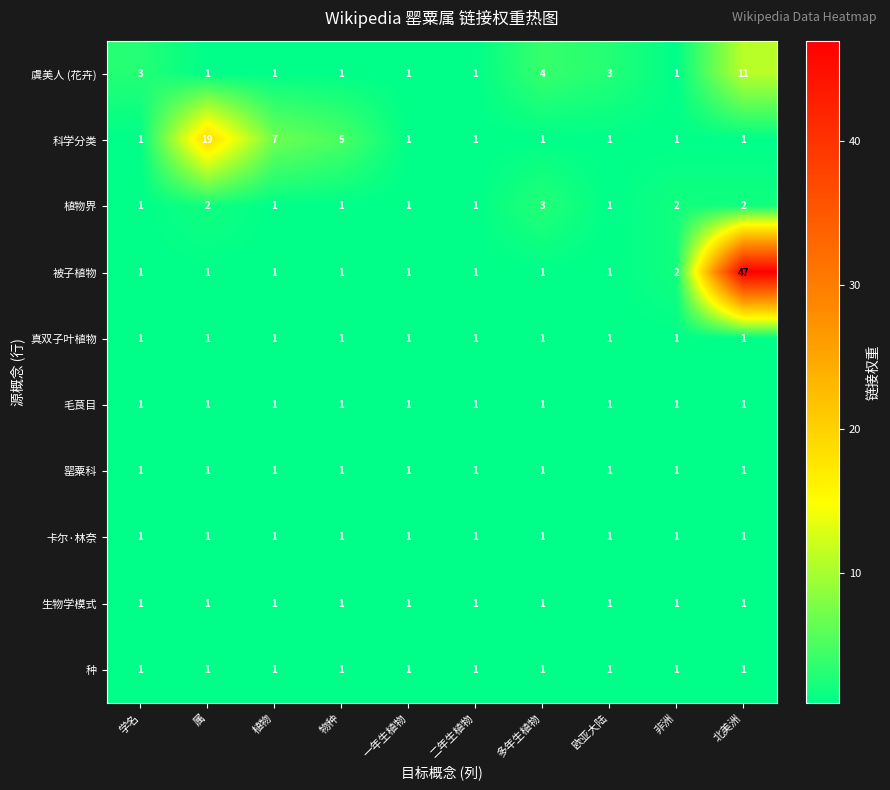

The value of 种 at 多年生植物 is 1. True or false?

True